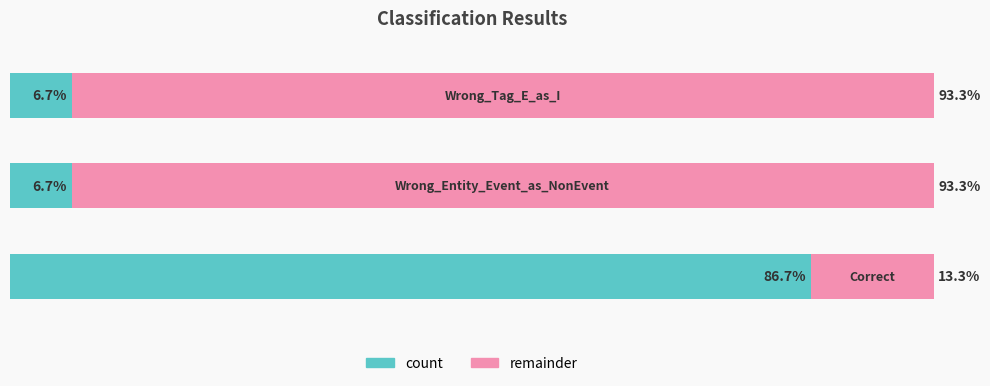

List the labels in order of value, smallest first.

Wrong_Entity_Event_as_NonEvent, Wrong_Tag_E_as_I, Correct